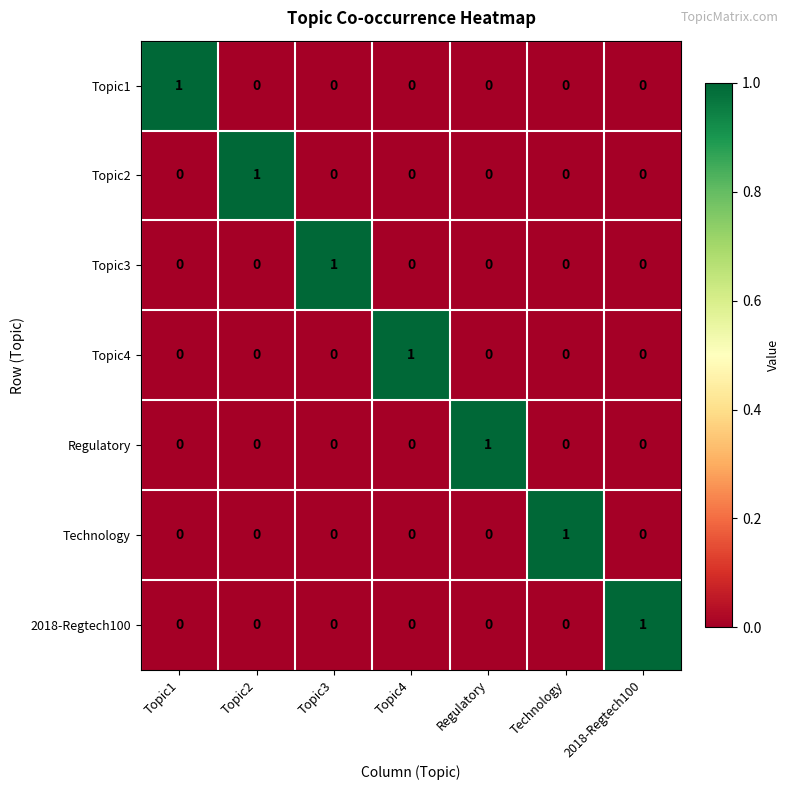

At how many categories does at least one series exceed 0?

7